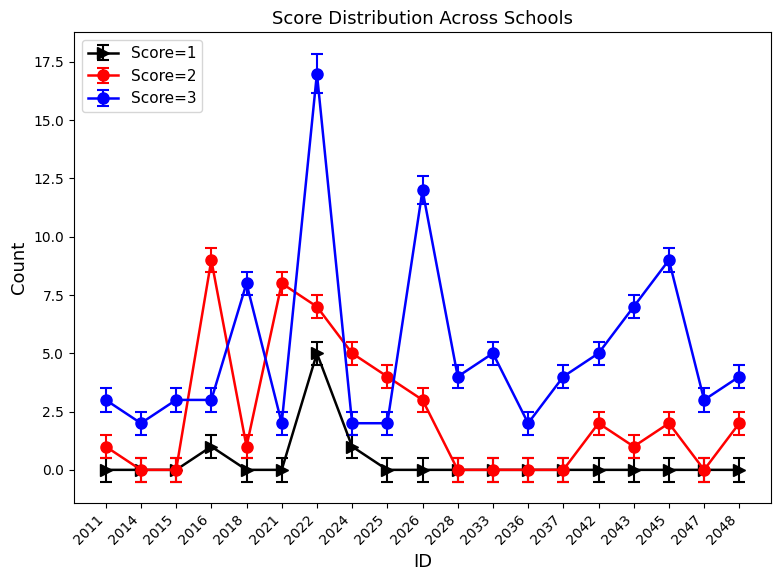

Reading right to left, what are all the values shown in this chart?

Score=1: 2048=0	2047=0	2045=0	2043=0	2042=0	2037=0	2036=0	2033=0	2028=0	2026=0	2025=0	2024=1	2022=5	2021=0	2018=0	2016=1	2015=0	2014=0	2011=0
Score=2: 2048=2	2047=0	2045=2	2043=1	2042=2	2037=0	2036=0	2033=0	2028=0	2026=3	2025=4	2024=5	2022=7	2021=8	2018=1	2016=9	2015=0	2014=0	2011=1
Score=3: 2048=4	2047=3	2045=9	2043=7	2042=5	2037=4	2036=2	2033=5	2028=4	2026=12	2025=2	2024=2	2022=17	2021=2	2018=8	2016=3	2015=3	2014=2	2011=3